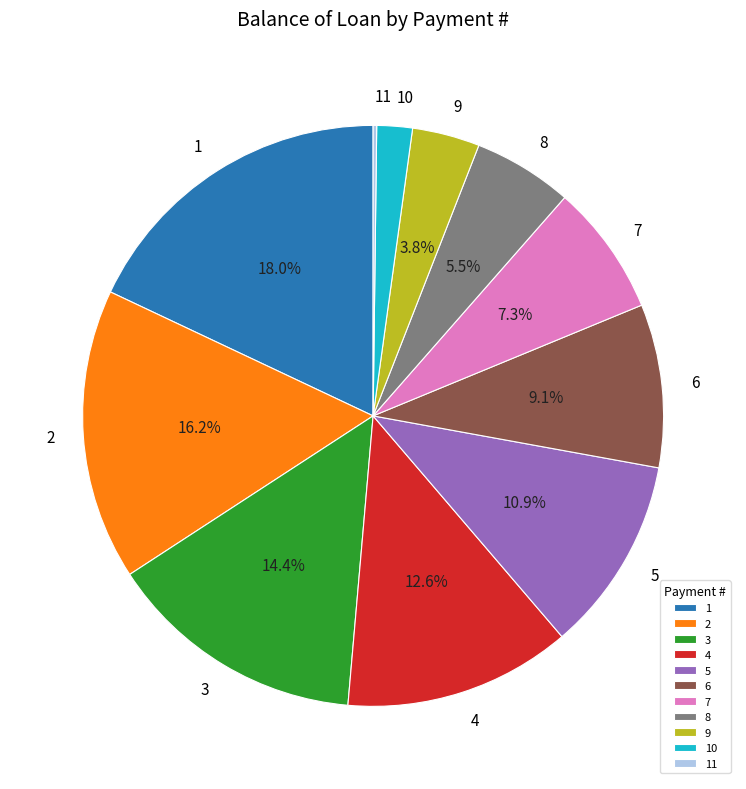

Approximately how many times larger is the value at 1 compared to 2?

1.1